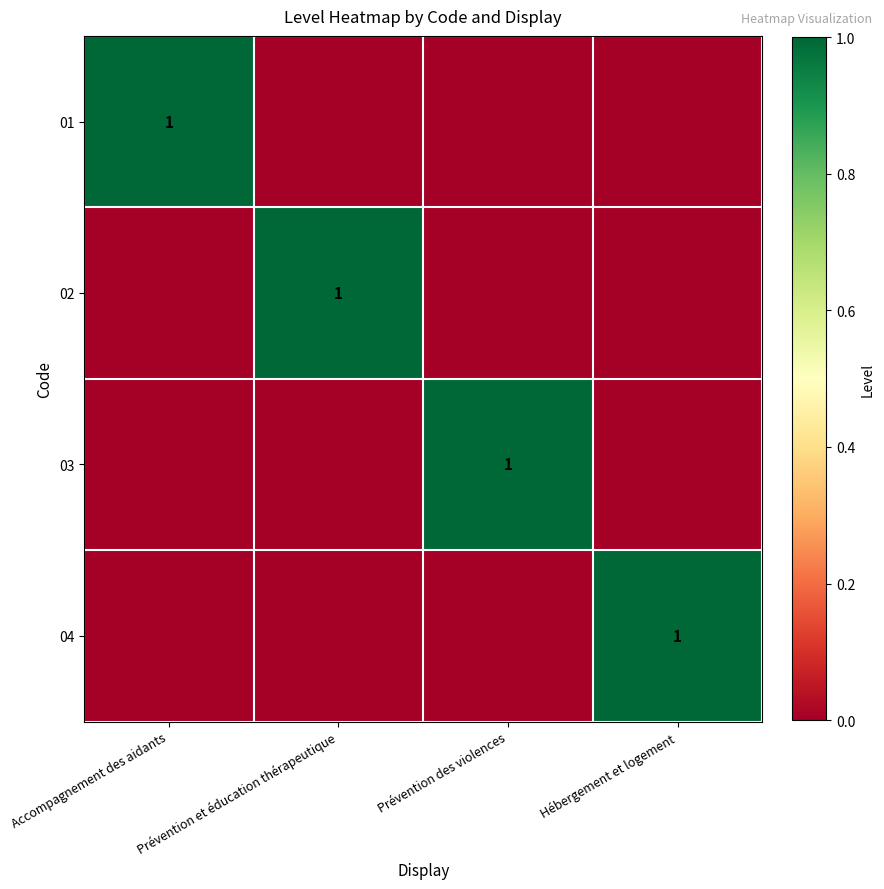

List the labels in order of 02 value, smallest first.

Accompagnement des aidants, Prévention des violences, Hébergement et logement, Prévention et éducation thérapeutique